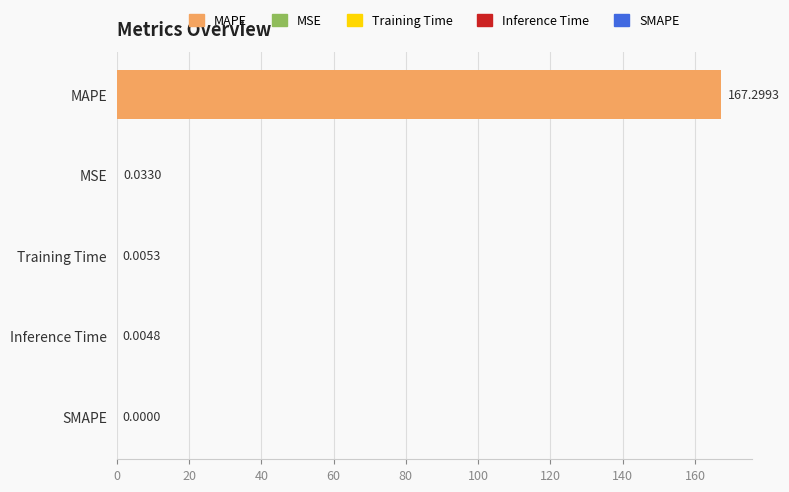

Which has a higher value, Training Time or SMAPE?

Training Time